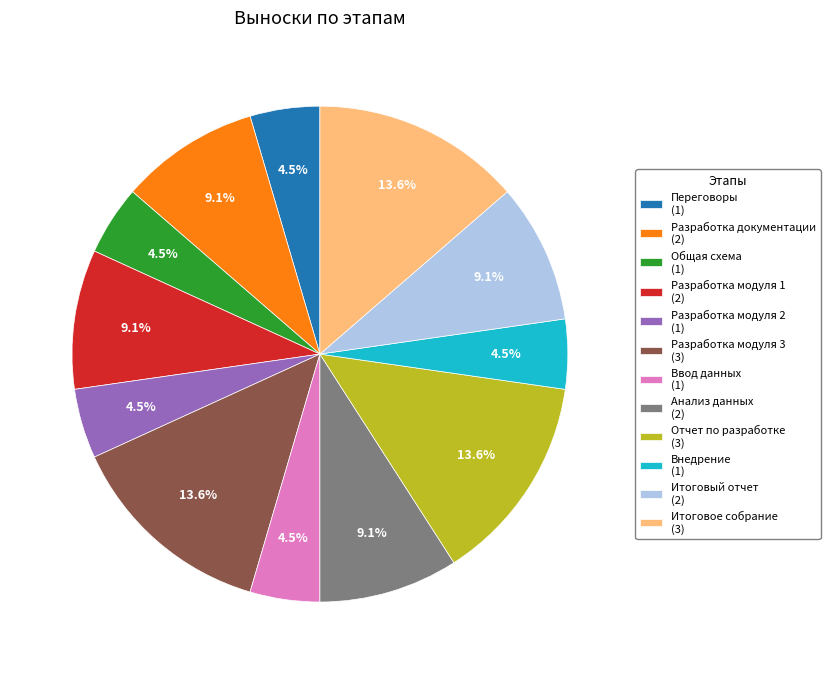

Does Разработка модуля 1 account for over 50% of the chart?

No